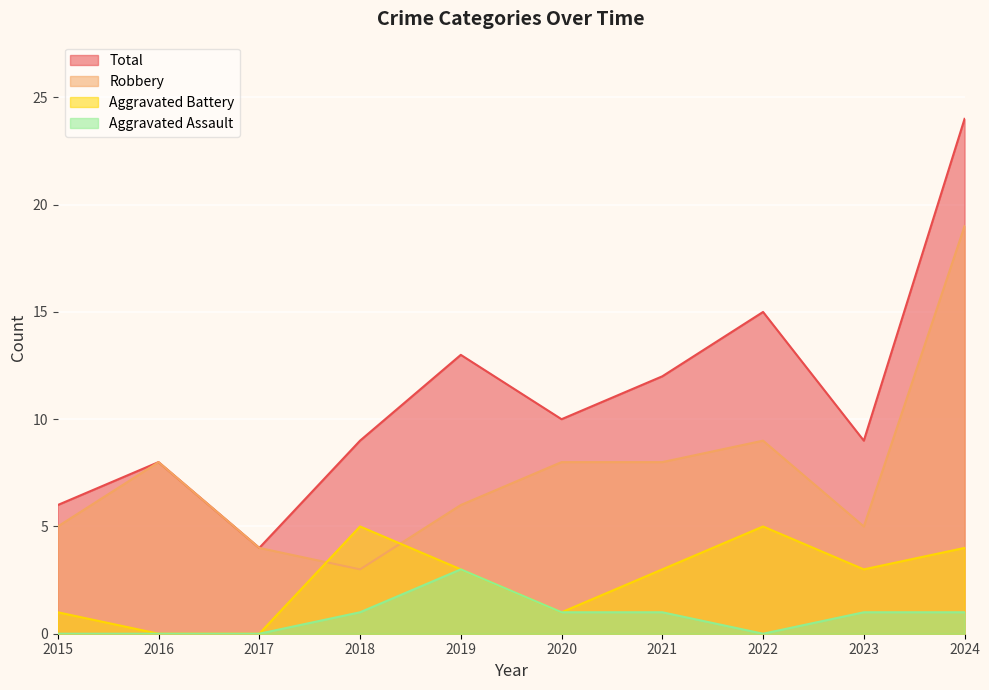

Which series changed the most between 2016 and 2019?

Total